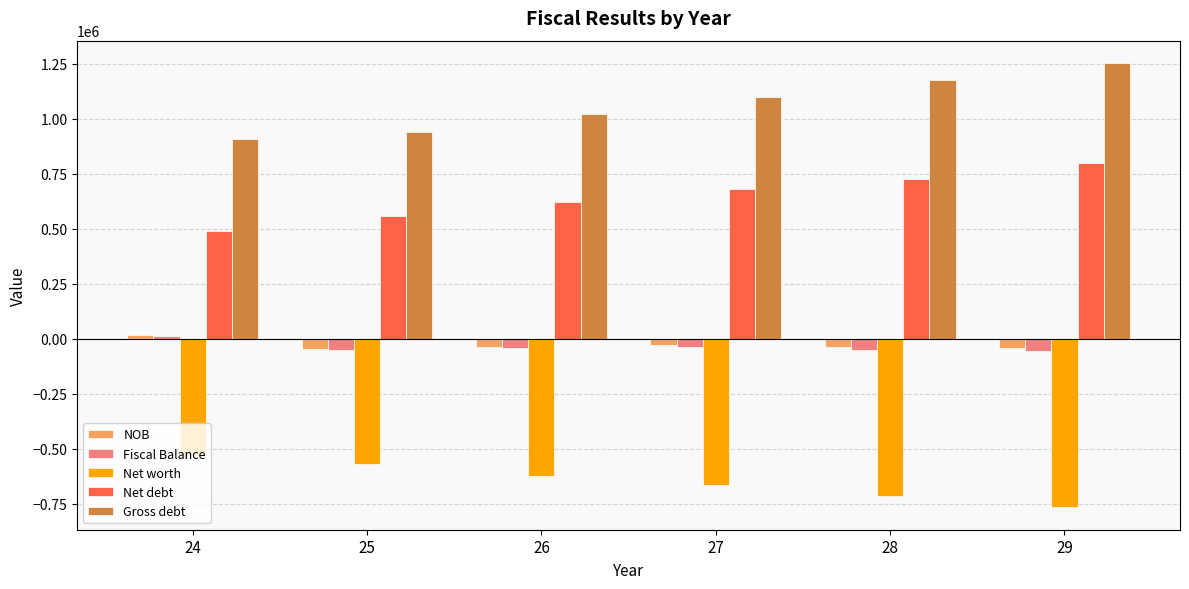

At which label does Fiscal Balance first exceed -44179?

24